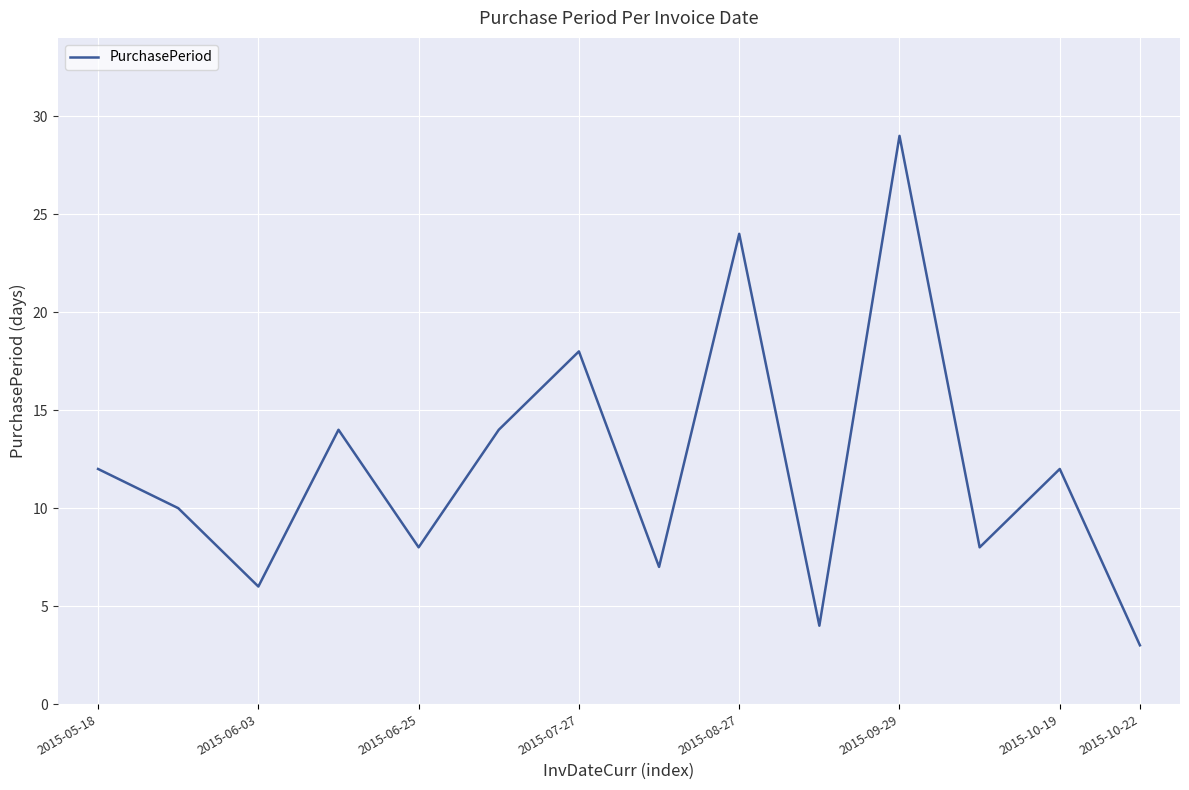

What is the maximum value shown in the chart?

29